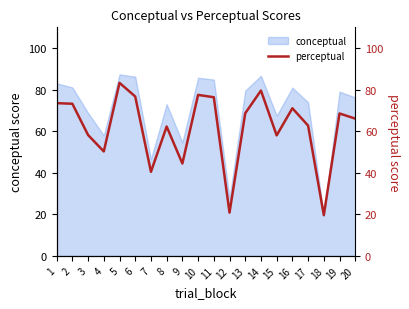

At which category does the data reach its first local peak?

5